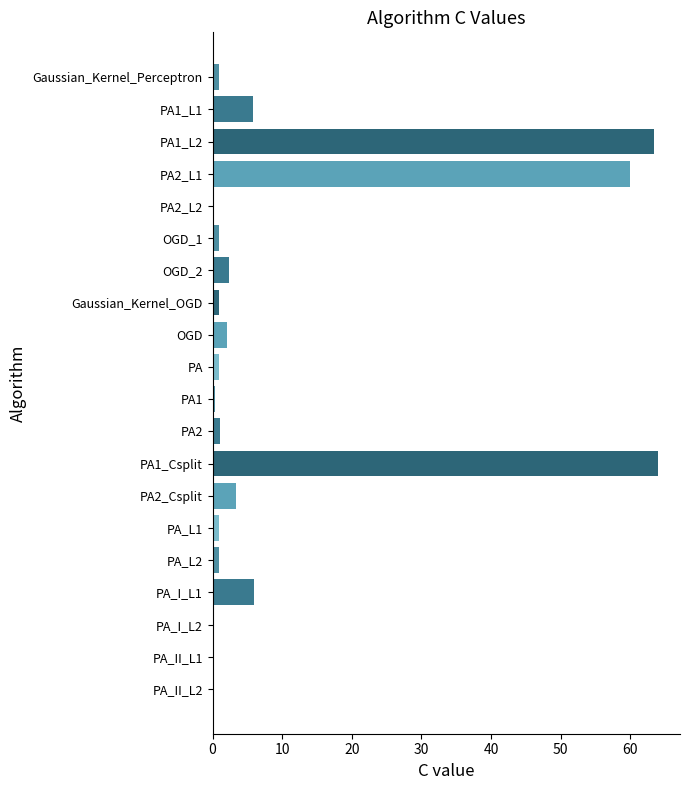

The value at PA1_L2 is 96.6. True or false?

False